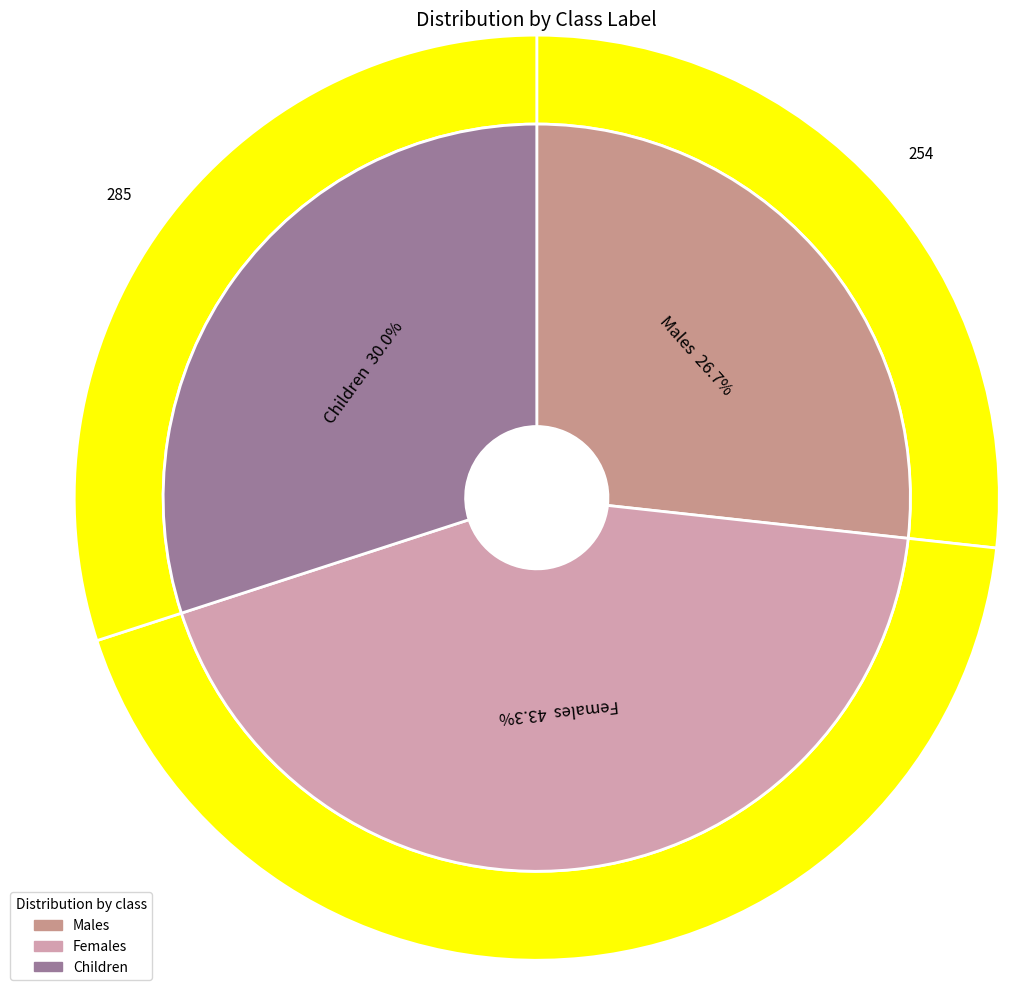

Count the number of slices in the pie.

3